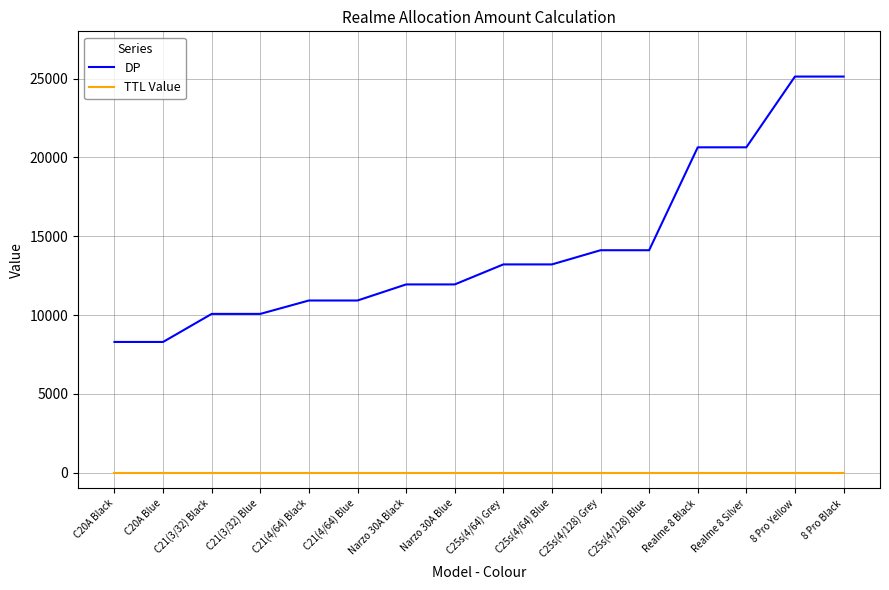

How many series are shown in this chart?

2